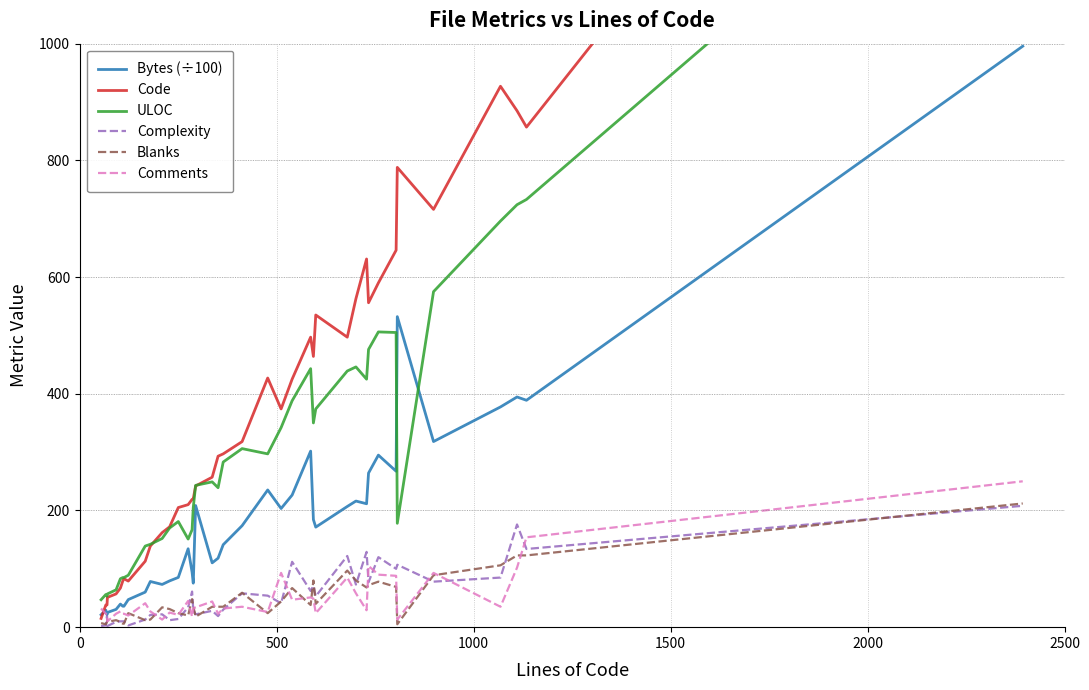

Count the number of categories in the chart.

40